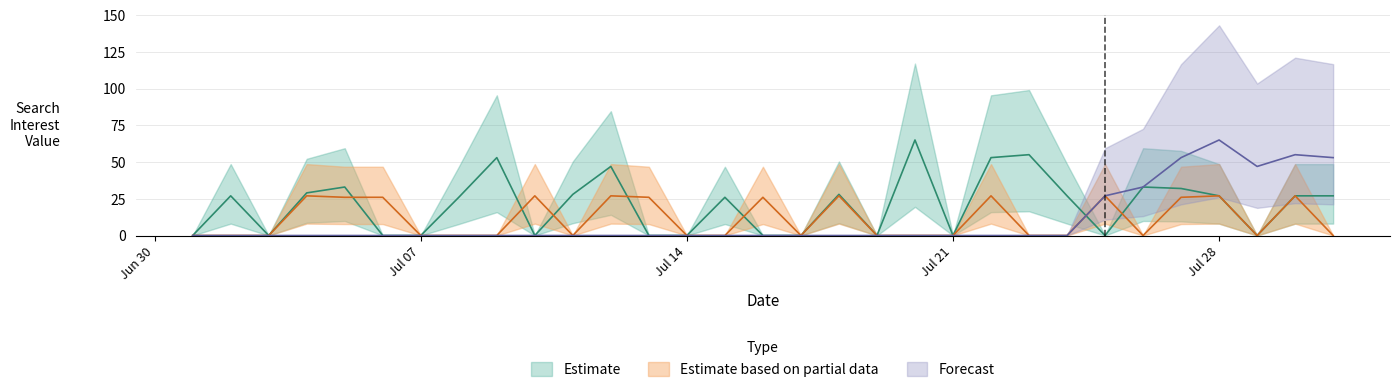

Reading left to right, list all the values displayed in this chart.

Estimate: 0	27	0	29	33	0	0	26	53	0	28	47	0	0	26	0	0	28	0	65	0	53	55	27	0	33	32	27	0	27	27
Estimate based on partial data: 0	0	0	27	26	26	0	0	0	27	0	27	26	0	0	26	0	27	0	0	0	27	0	0	27	0	26	27	0	27	0
Forecast: 0	0	0	0	0	0	0	0	0	0	0	0	0	0	0	0	0	0	0	0	0	0	0	0	27	33	53	65	47	55	53